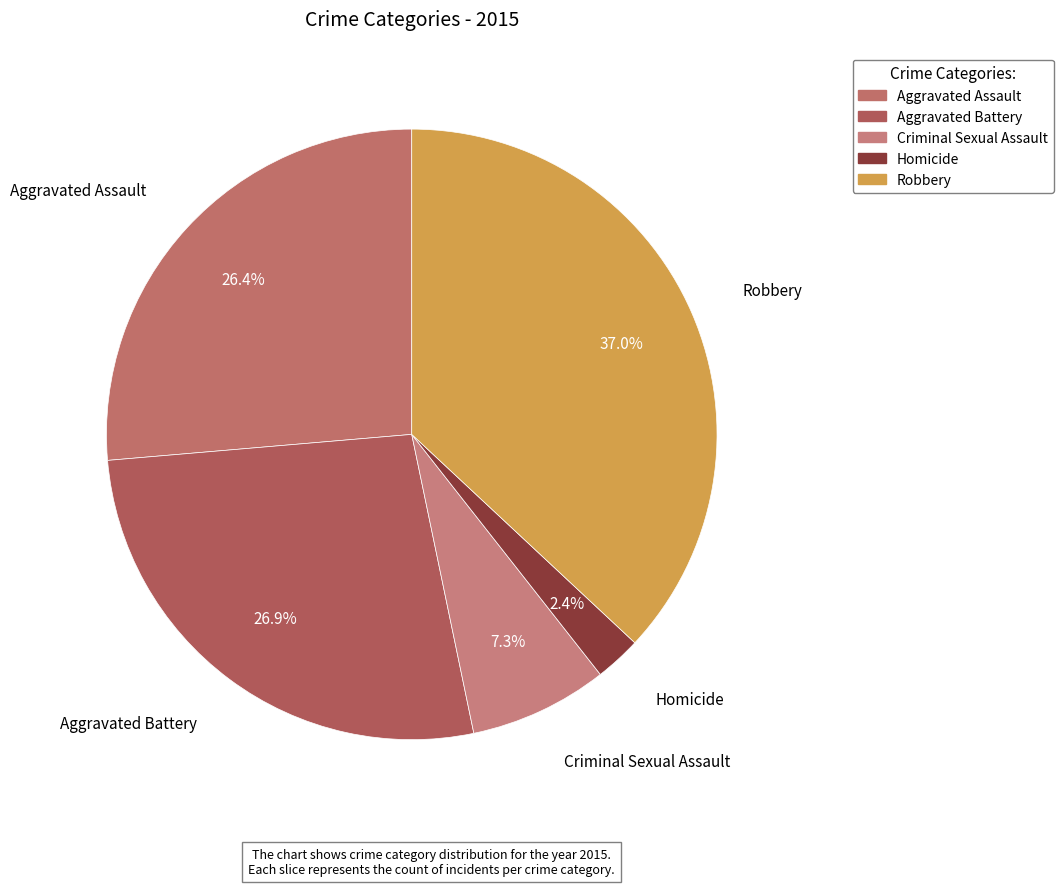

The Criminal Sexual Assault slice represents 1% of the pie. True or false?

False